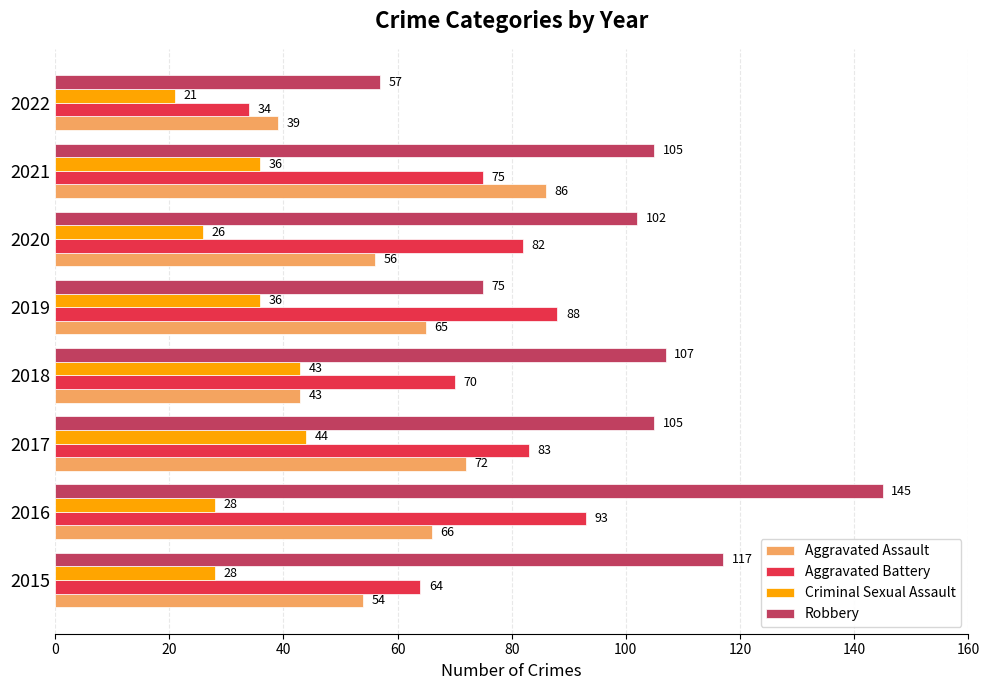

True or false: Aggravated Assault has a value of 86 at 2021.

True